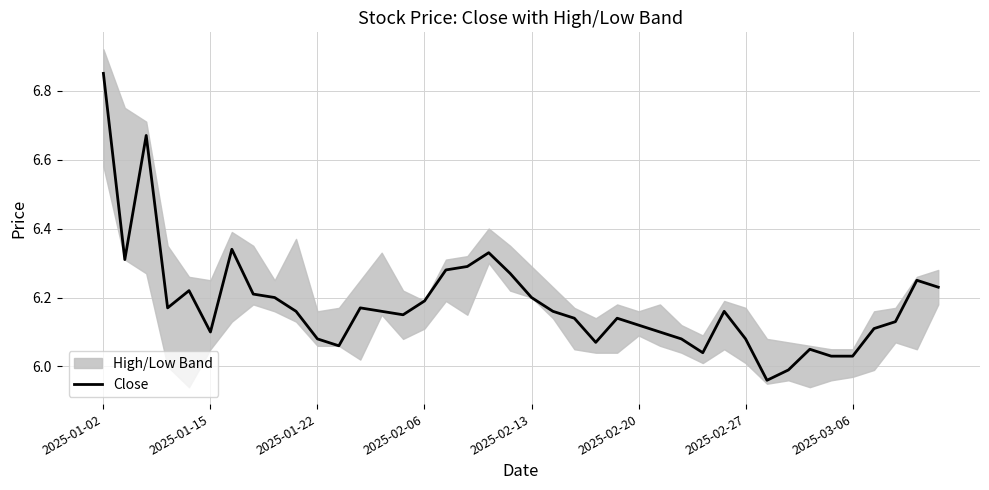

Which category has the highest value across all series?

2025-01-02